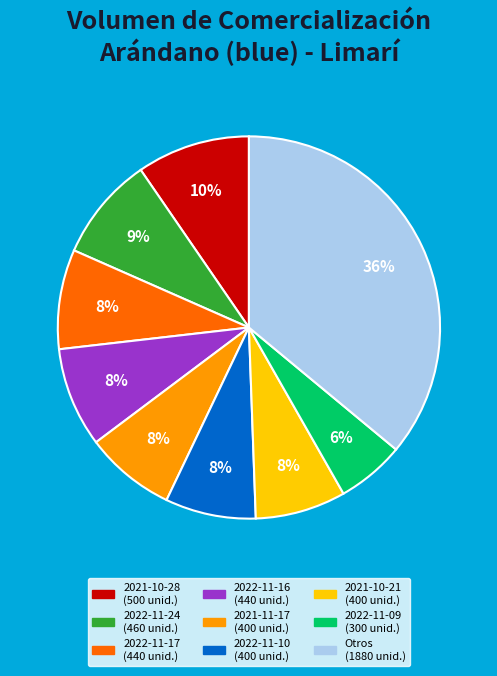

Does any single category account for the majority?

No